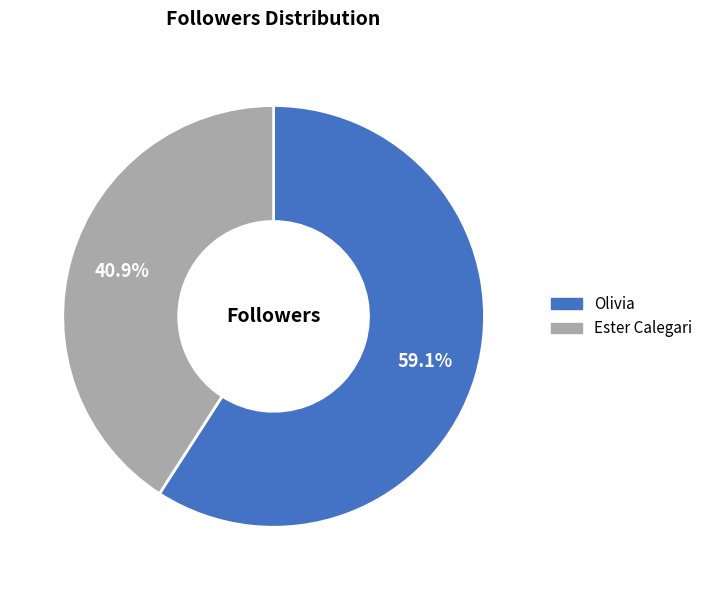

Is it true that Ester Calegari is 50% of the pie?

False